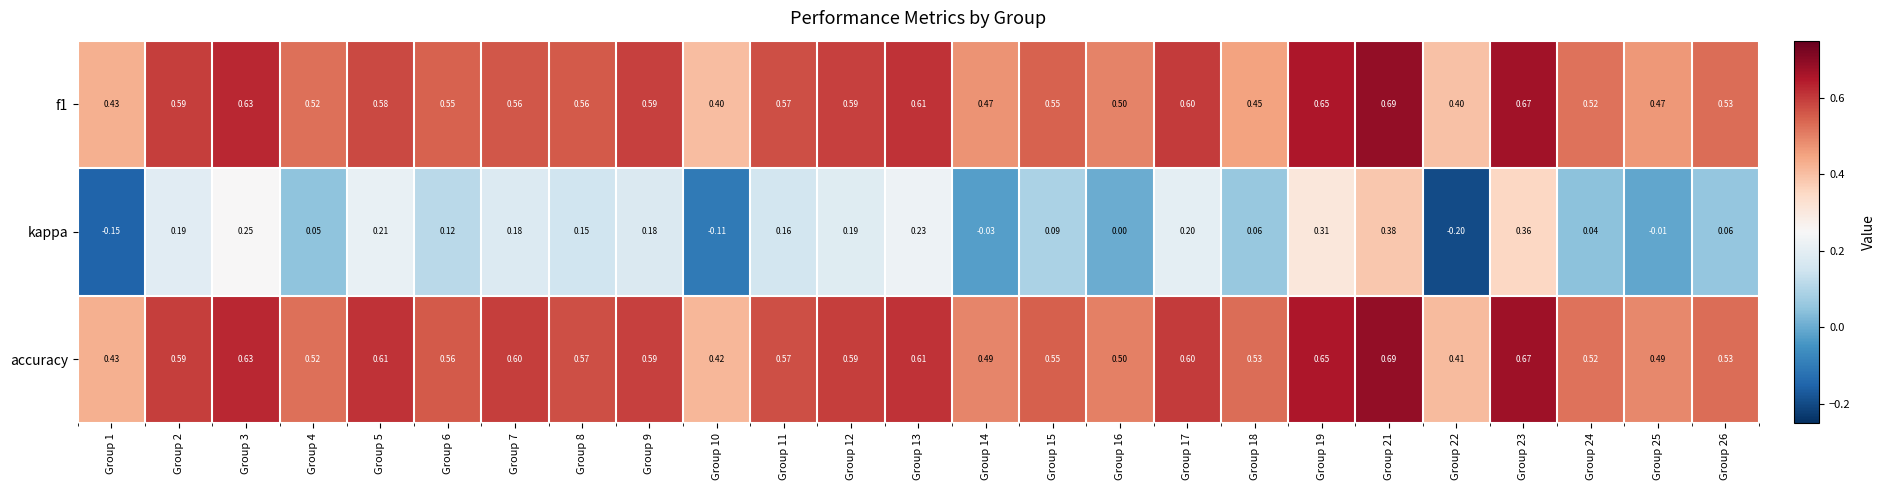

Is the value of f1 at Group 9 greater than the value of accuracy at Group 8?

Yes